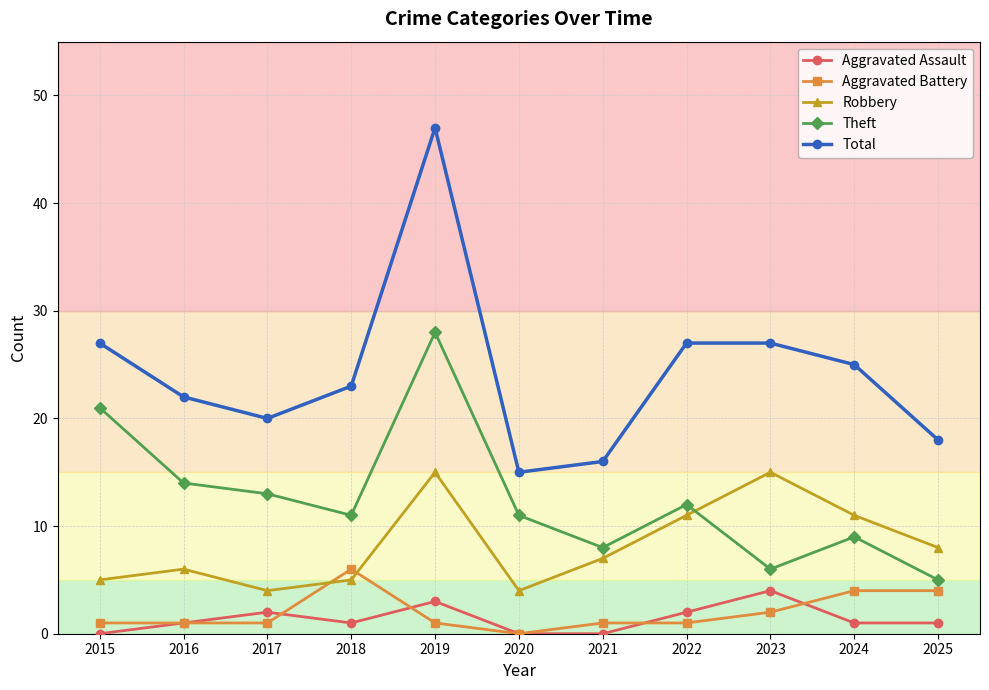

How many series are shown in this chart?

5